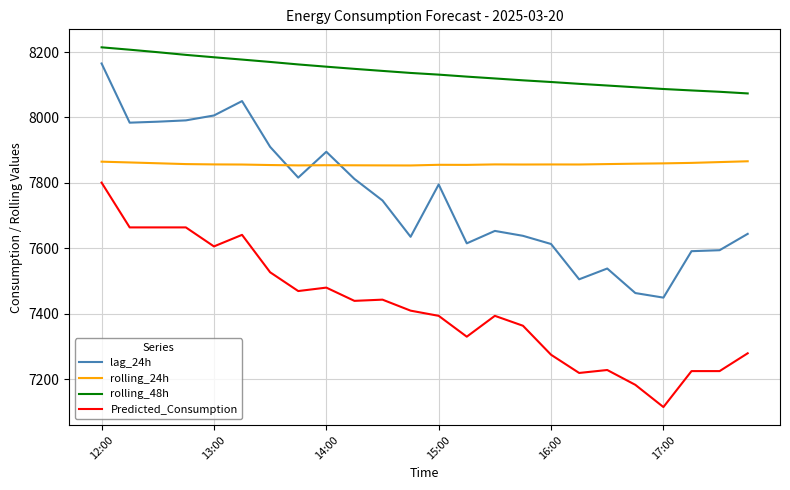

Which series has the largest total across all categories?

rolling_48h